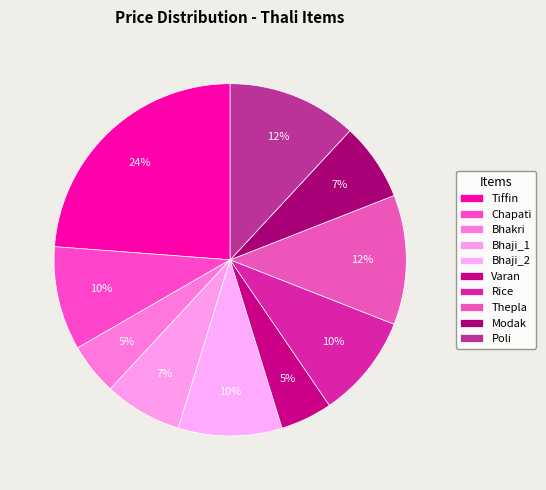

Is there a majority slice in this chart?

No